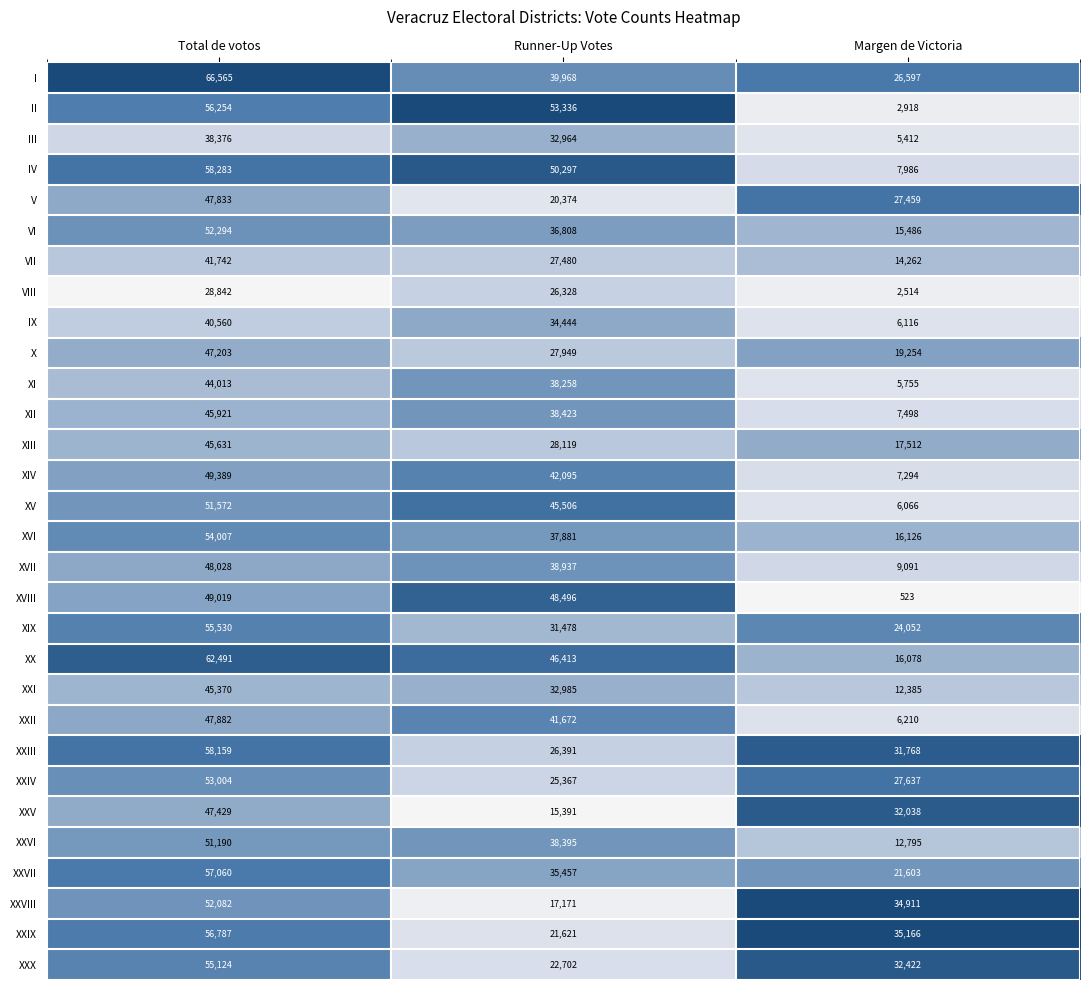

What is the difference between the highest and lowest values at Total de votos?

37723